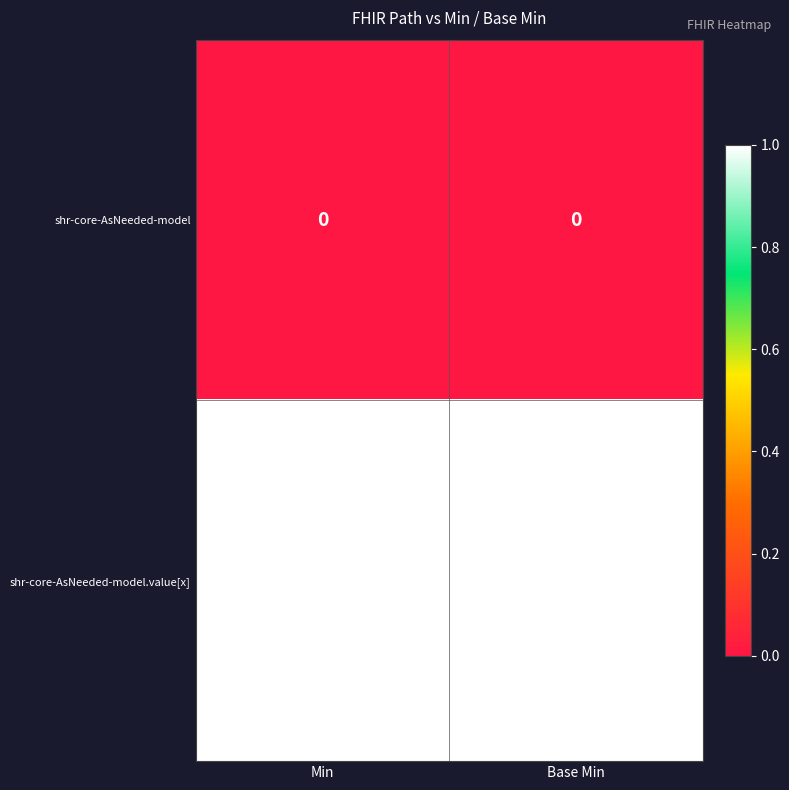

Reading right to left, extract all data points from this chart.

shr-core-AsNeeded-model: Base Min=0	Min=0
shr-core-AsNeeded-model.value[x]: Base Min=1	Min=1